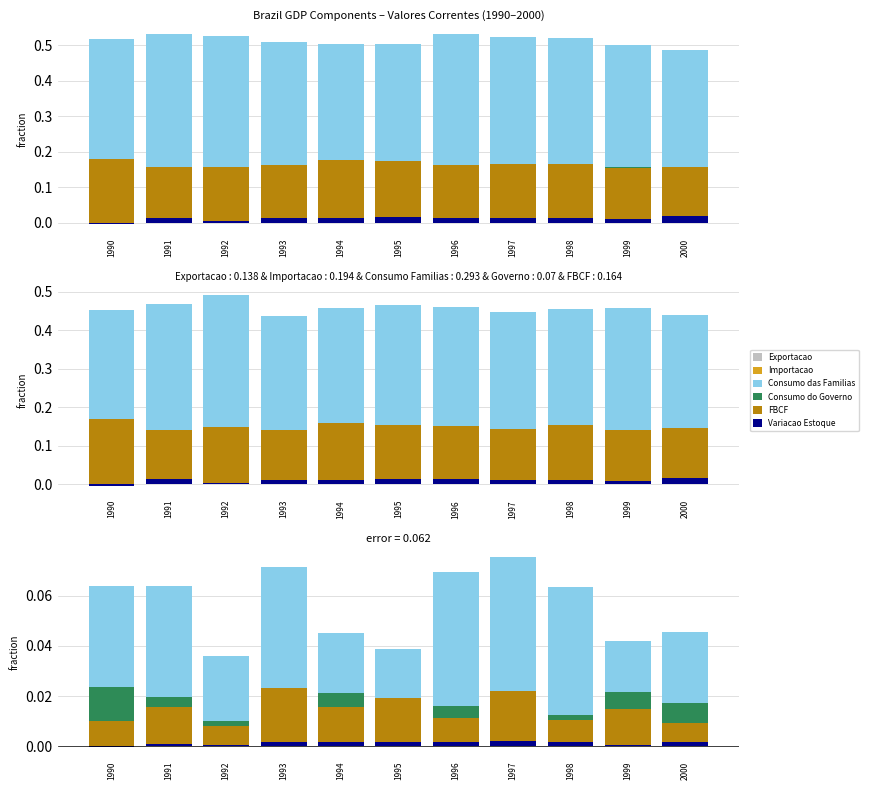

Which series has the largest total across all categories?

Consumo das Familias